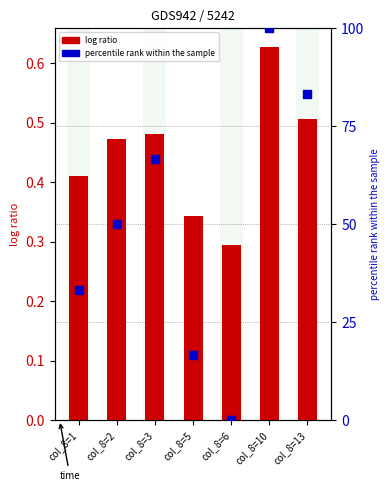

What are all the series names shown in the legend?

log ratio, percentile rank within the sample